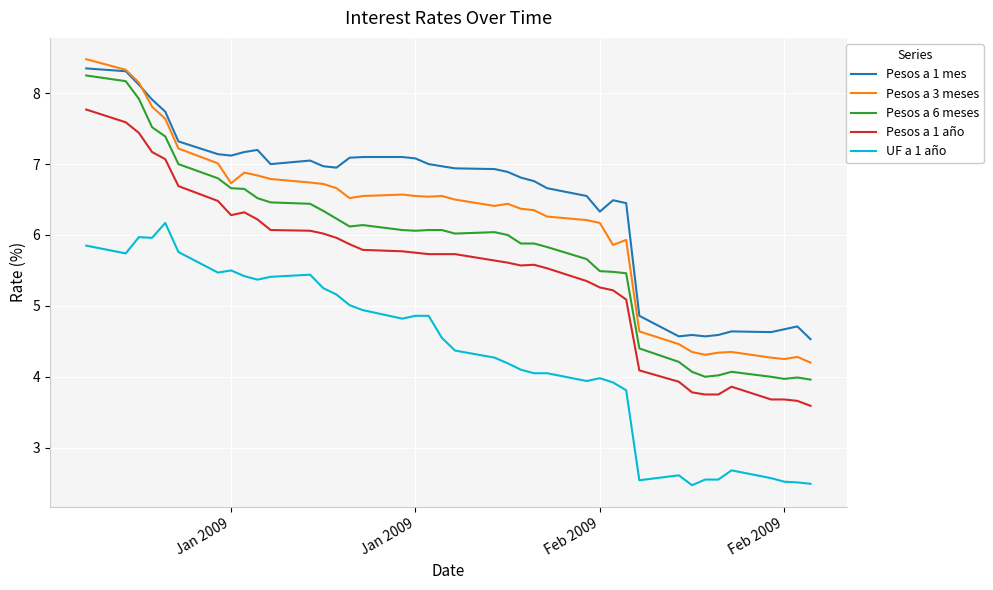

True or false: Pesos a 3 meses and UF a 1 año cross at least once.

False